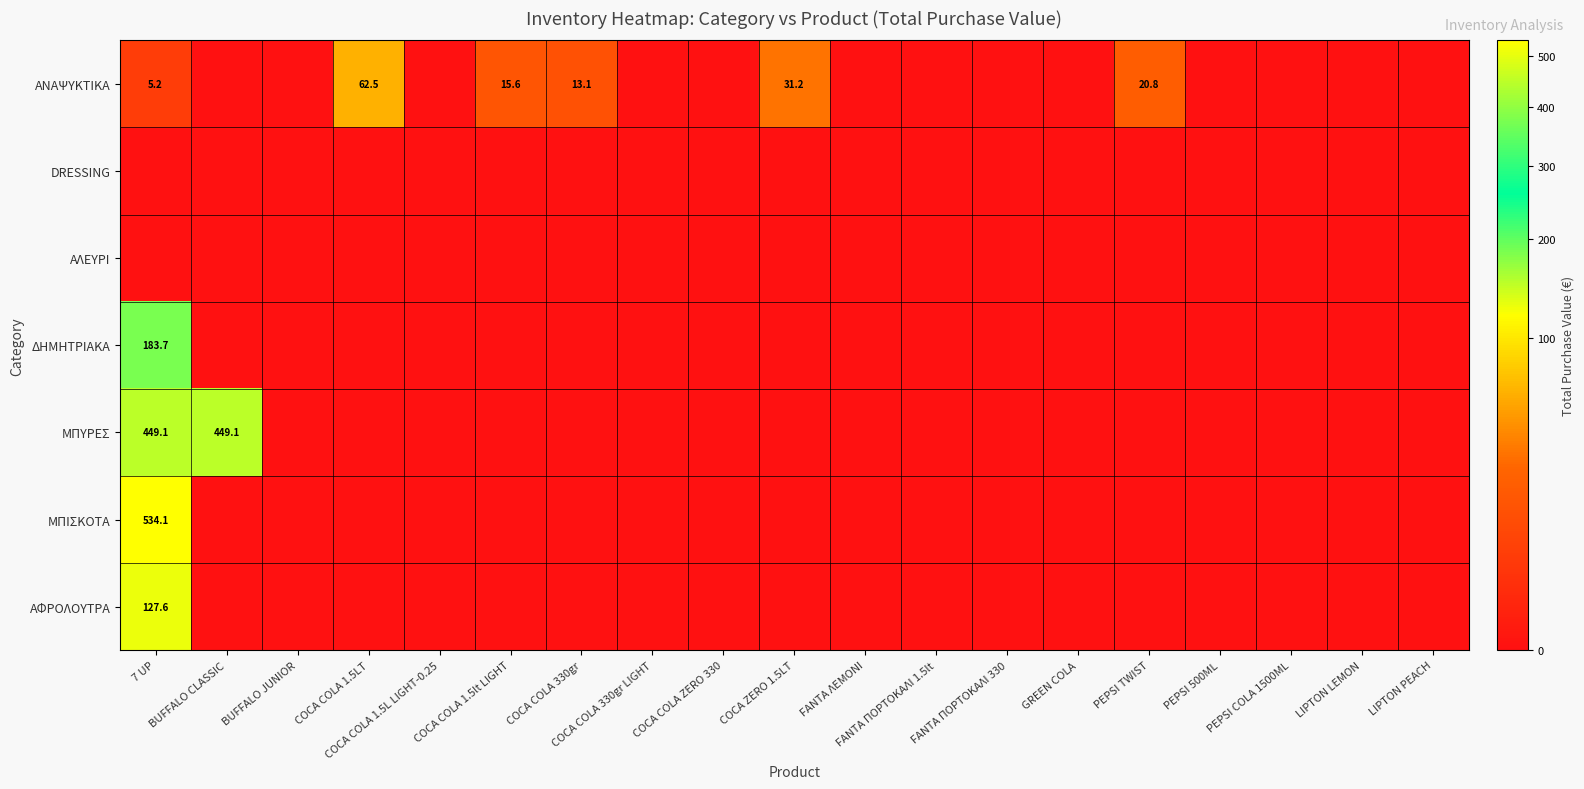

Rank the series at PEPSI TWIST from highest to lowest value.

ΑΝΑΨΥΚΤΙΚΑ, DRESSING, ΑΛΕΥΡΙ, ΔΗΜΗΤΡΙΑΚΑ, ΜΠΥΡΕΣ, ΜΠΙΣΚΟΤΑ, ΑΦΡΟΛΟΥΤΡΑ